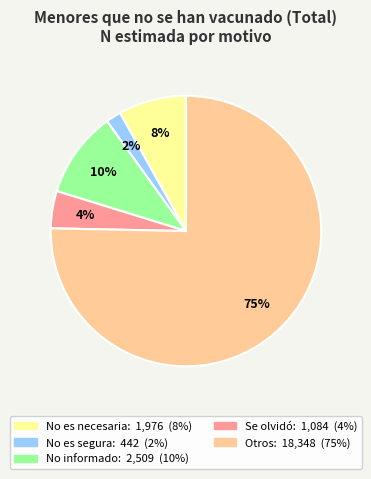

Does any single category account for the majority?

Yes